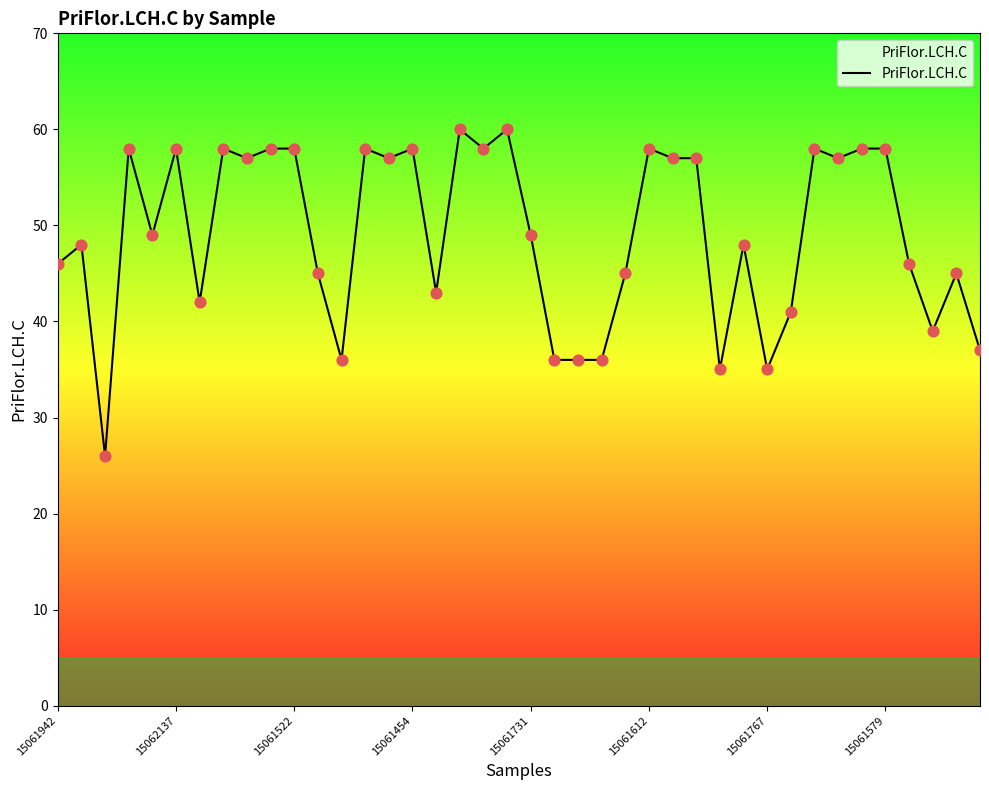

Approximately how many times larger is the value at 9 compared to 34?

1.0